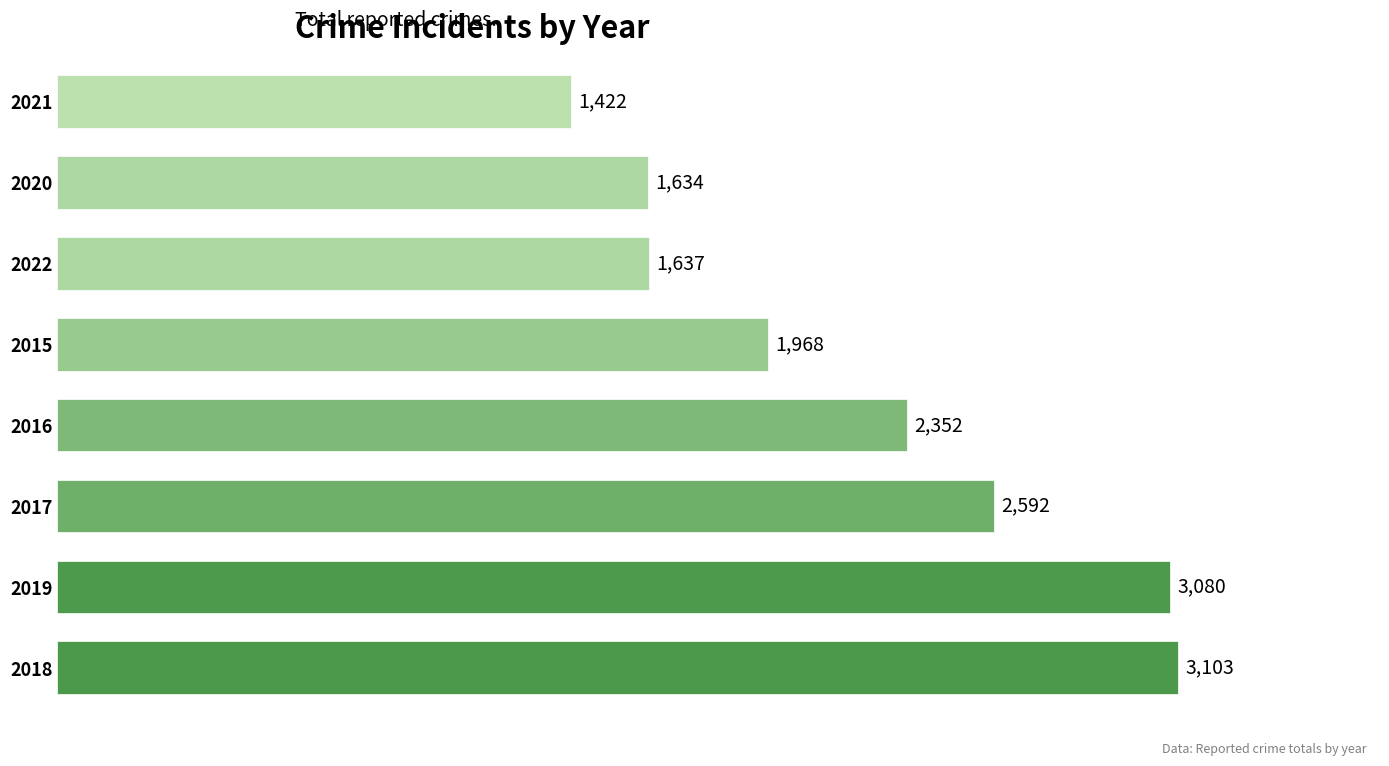

The value at 2021 is 2151. True or false?

False